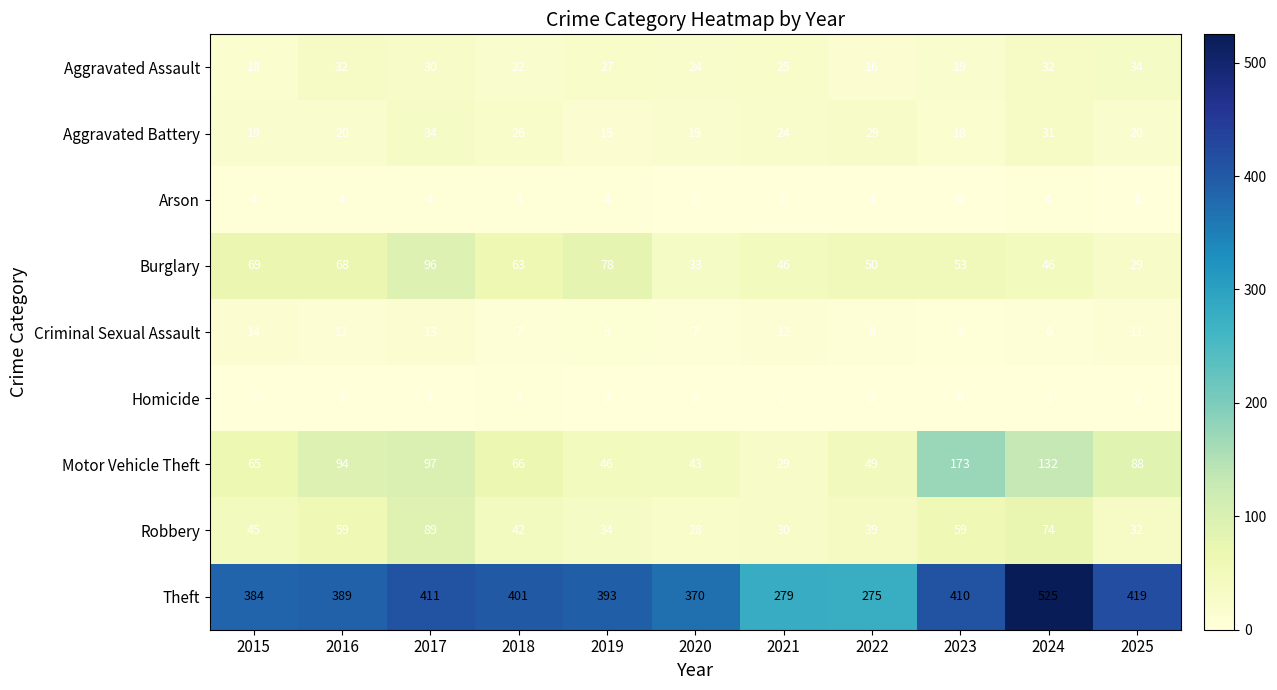

What is the difference between the maximum and minimum values in the Aggravated Battery series?

19